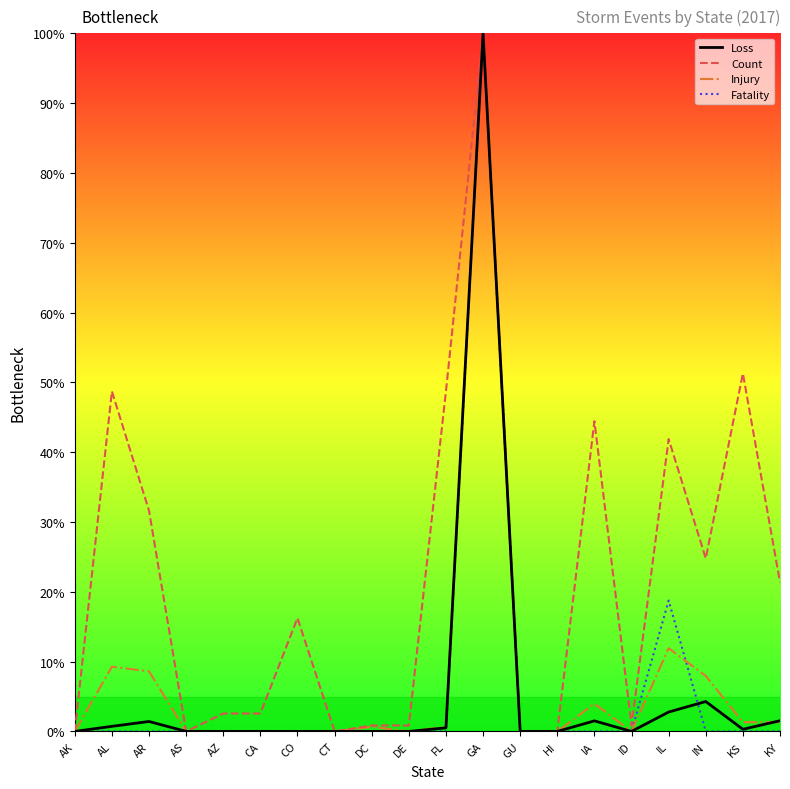

Read the Count value at IN.

24.8